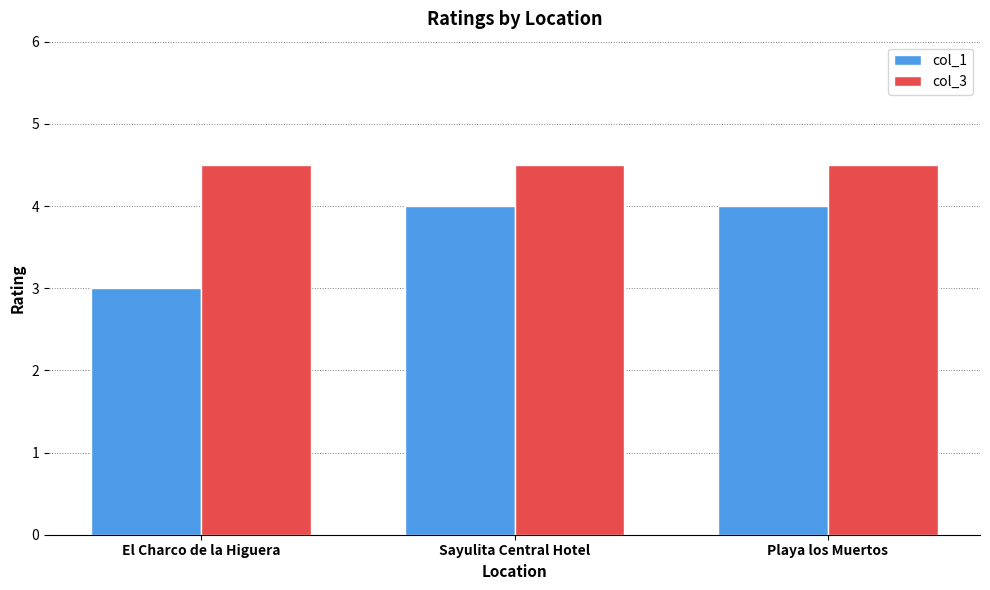

Which series changed the most between El Charco de la Higuera and Sayulita Central Hotel?

col_1